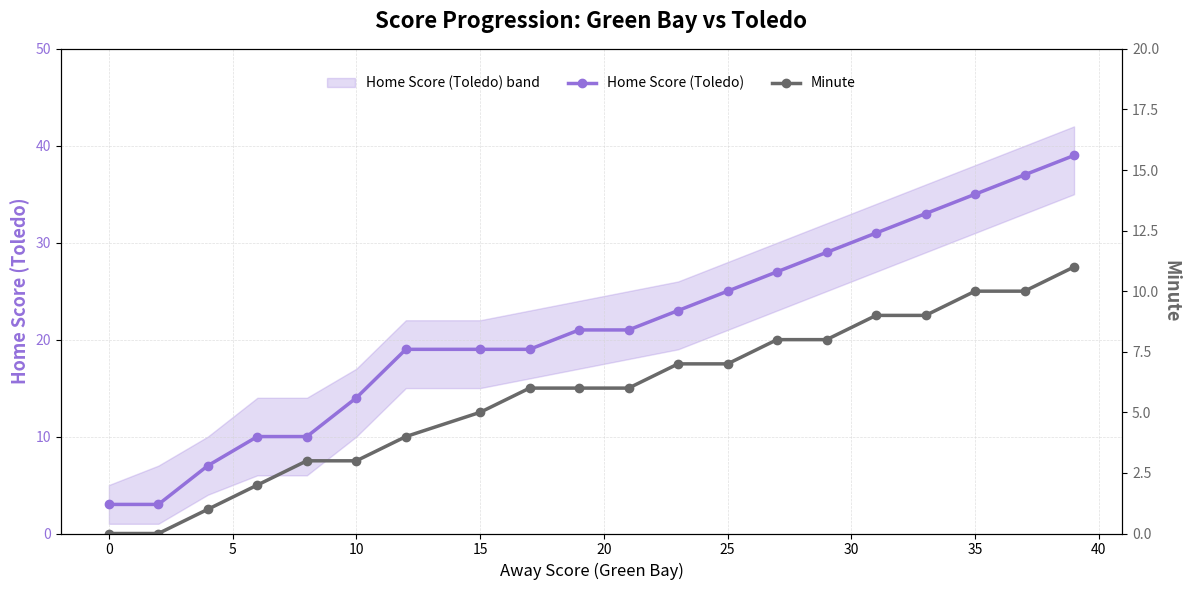

Which series has the widest spread of values?

Home Score (Toledo)